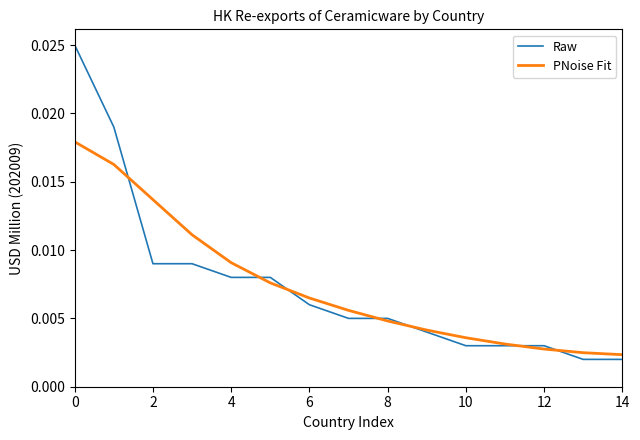

Which series has the widest spread of values?

Raw